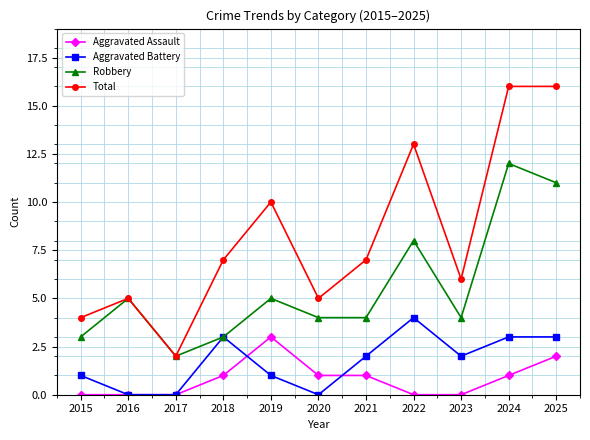

Does the chart have visible grid lines?

Yes